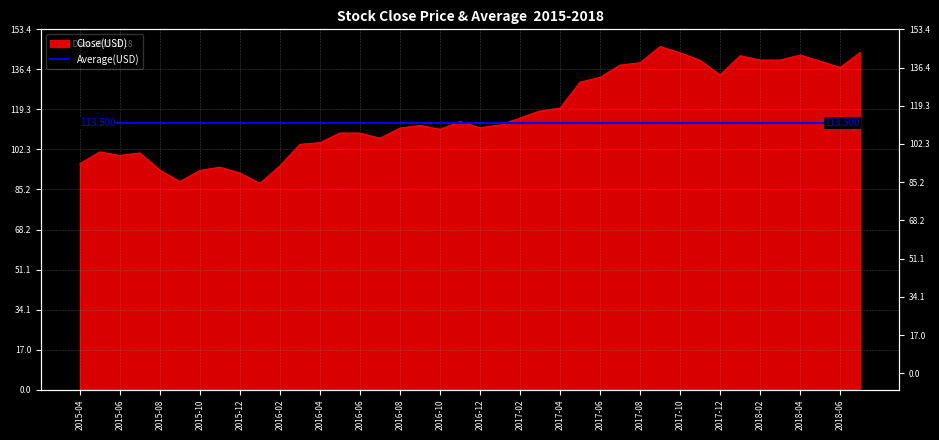

Approximately how many times larger is the value at 2017-02 compared to 2016-04?

1.1